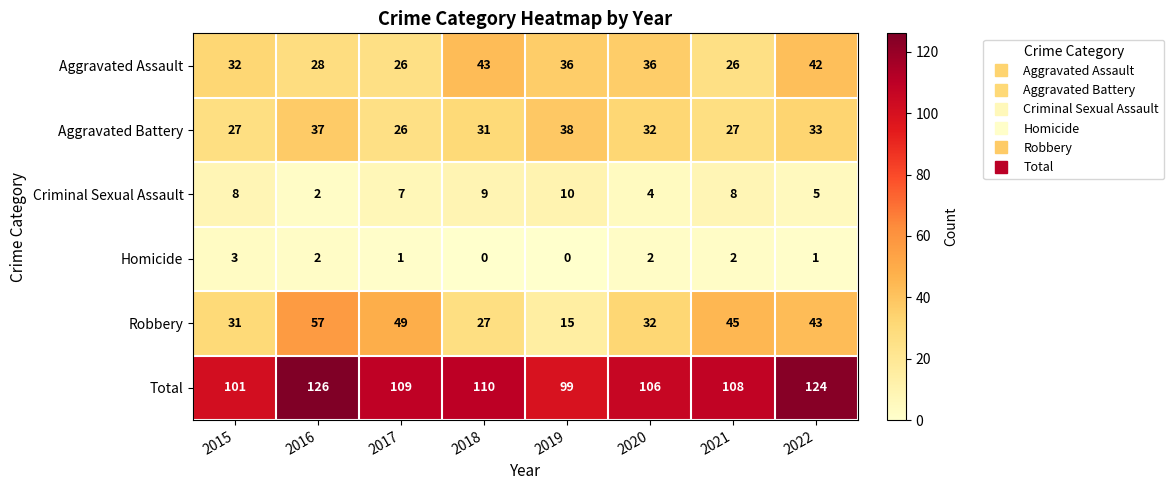

At how many categories does at least one series exceed 4?

8